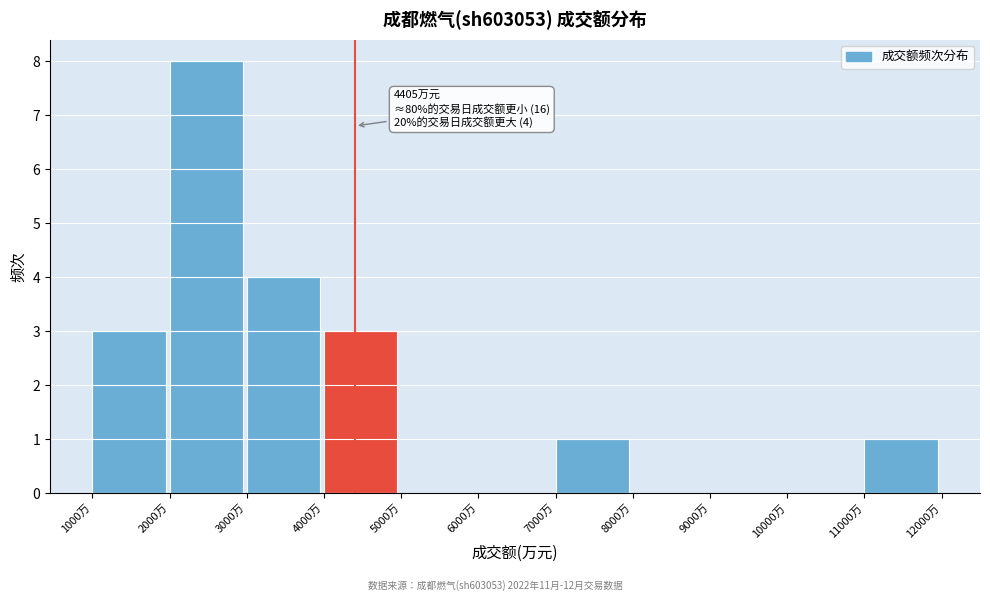

Over which range of the x-axis is the bar tallest?

2000 to 3000